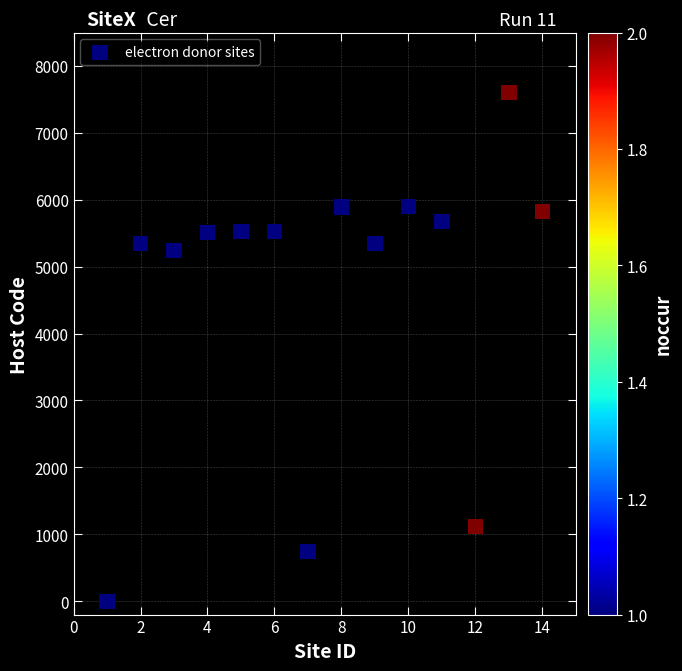

What Y value in the scatter plot is closest to 3804?

5245